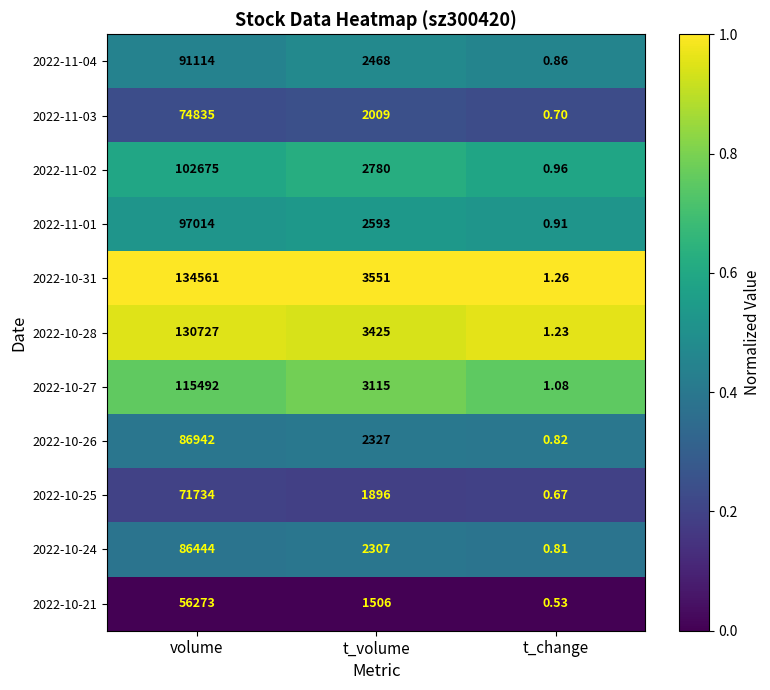

How many distinct data groups are displayed?

11